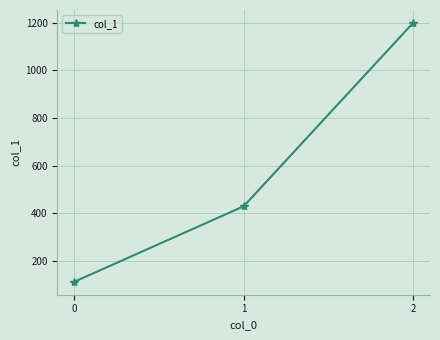

How many lines are shown in the chart?

1